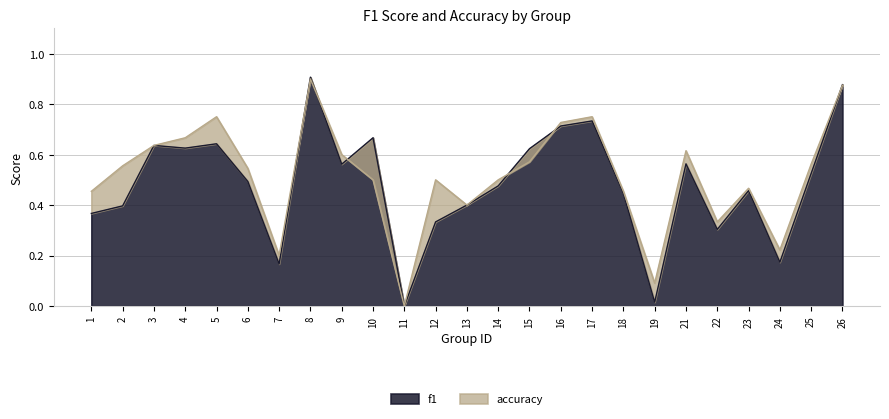

Which series has the widest spread of values?

f1